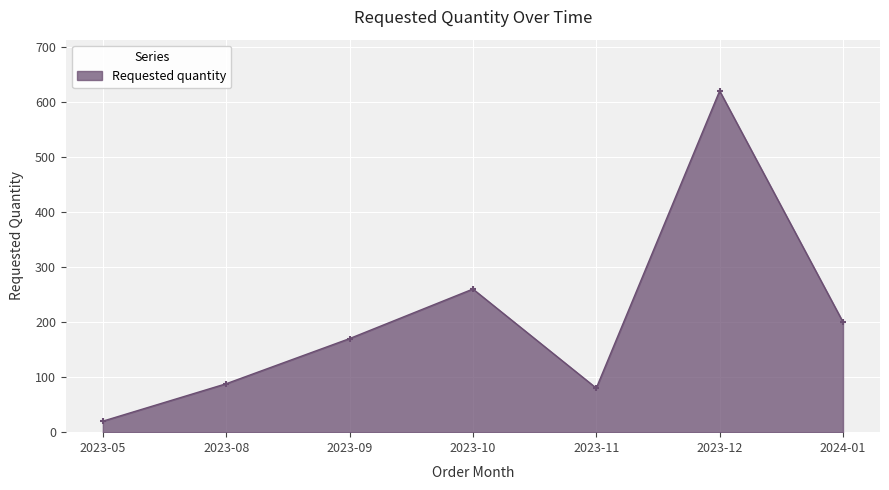

Which has a higher value, 2023-08 or 2023-05?

2023-08